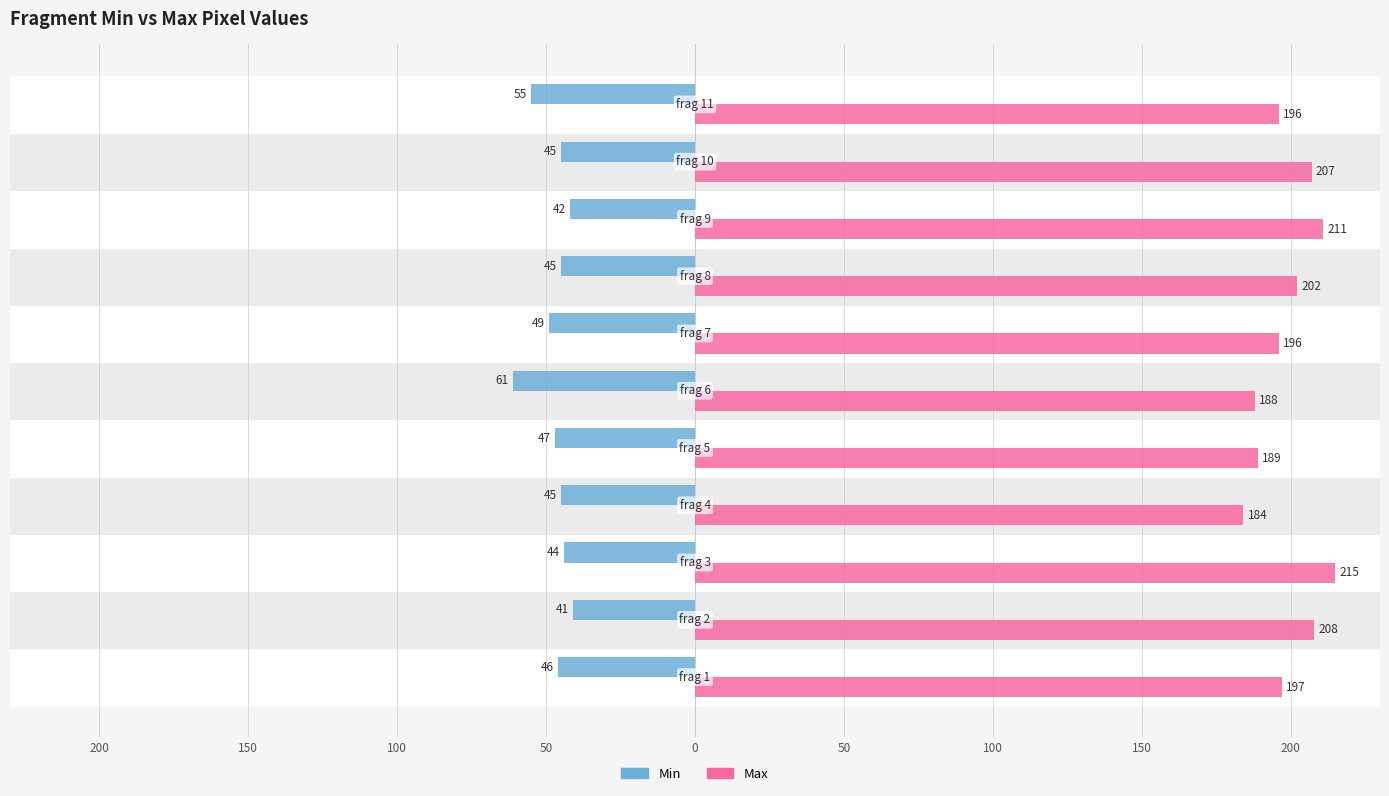

What are all the series names shown in the legend?

Min, Max